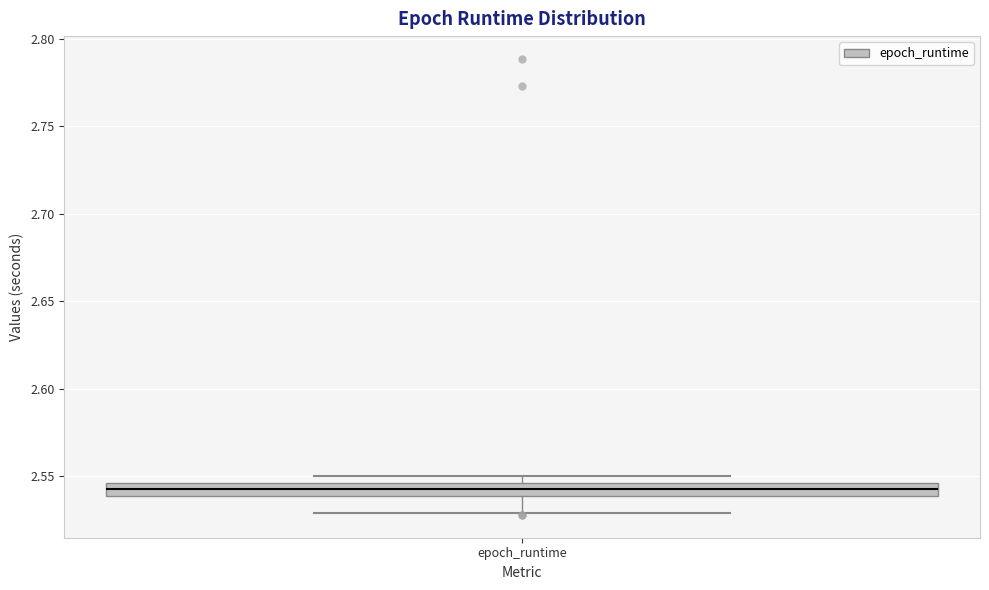

Where is the lower edge of the box for epoch_runtime on the y-axis? The values are not printed on the chart, so give them approximately, as read against the axis.

2.540